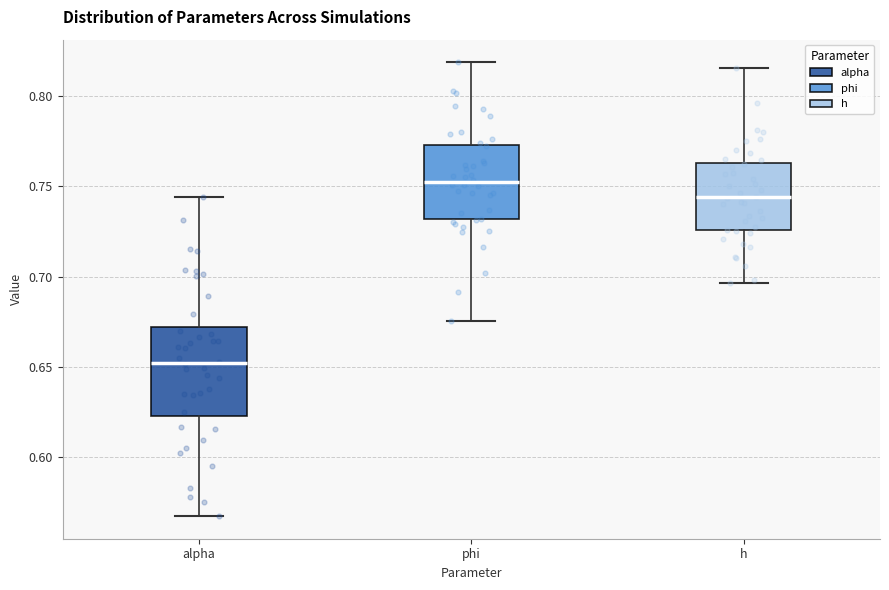

Reading left to right, read every box against the y-axis: the position of its median line, the range the box covers, and the ends of its whiskers. The values are not printed on the chart, so give them approximately, as read against the axis.

alpha: median 0.650, box 0.625 to 0.670, whiskers 0.570 to 0.745
phi: median 0.750, box 0.730 to 0.775, whiskers 0.675 to 0.820
h: median 0.745, box 0.725 to 0.765, whiskers 0.695 to 0.815